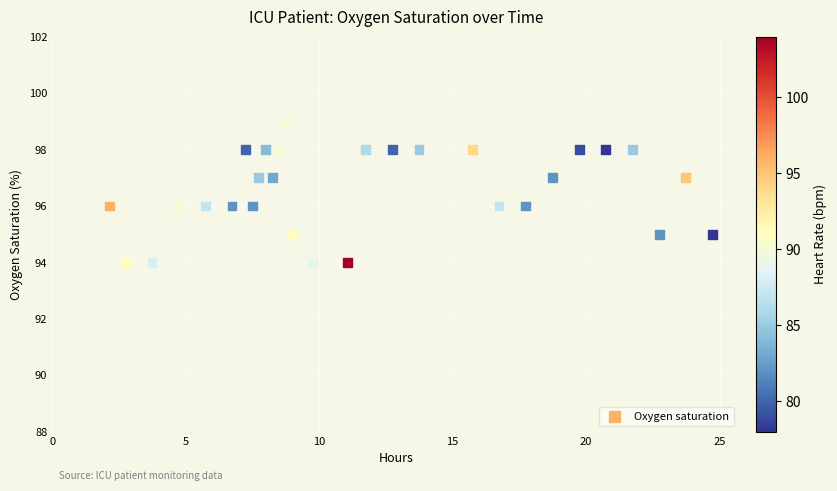

What is the range of Y values (max minus min)?

5